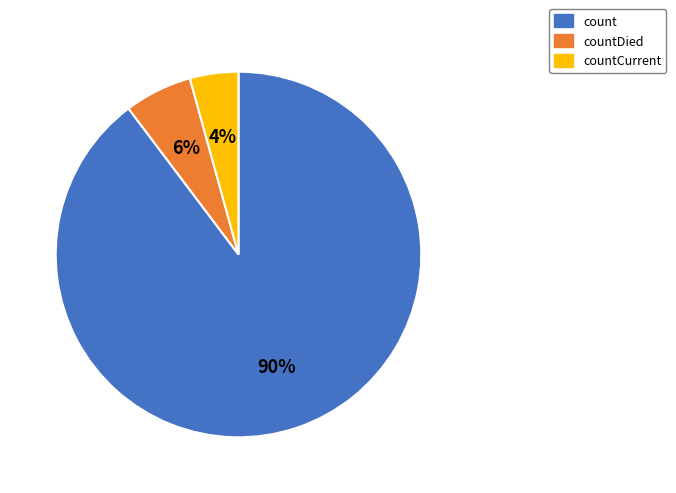

What is the ratio of the value at countCurrent to the value at countDied?

0.7